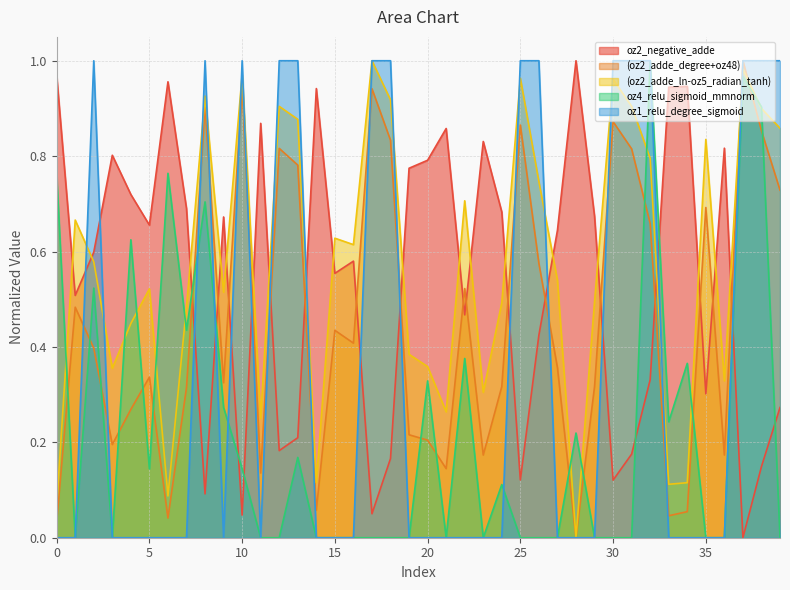

Reading left to right, list all the values displayed in this chart.

oz2_negative_adde: 1.0	0.5	0.6	0.8	0.7	0.7	1.0	0.7	0.1	0.7	0.0	0.9	0.2	0.2	0.9	0.6	0.6	0.1	0.2	0.8	0.8	0.9	0.5	0.8	0.7	0.1	0.4	0.6	1.0	0.7	0.1	0.2	0.3	0.9	0.9	0.3	0.8	0.0	0.1	0.3
(oz2_adde_degree+oz48): 0.0	0.5	0.4	0.2	0.3	0.3	0.0	0.3	0.9	0.3	0.9	0.1	0.8	0.8	0.1	0.4	0.4	0.9	0.8	0.2	0.2	0.1	0.5	0.2	0.3	0.9	0.6	0.4	0.0	0.3	0.9	0.8	0.7	0.0	0.1	0.7	0.2	1.0	0.9	0.7
(oz2_adde_ln-oz5_radian_tanh): 0.1	0.7	0.6	0.4	0.4	0.5	0.1	0.5	0.9	0.5	1.0	0.3	0.9	0.9	0.1	0.6	0.6	1.0	0.9	0.4	0.4	0.3	0.7	0.3	0.5	1.0	0.7	0.5	0.0	0.5	1.0	0.9	0.8	0.1	0.1	0.8	0.3	1.0	0.9	0.9
oz4_relu_sigmoid_mmnorm: 0.8	0.0	0.5	0.0	0.6	0.1	0.8	0.4	0.7	0.3	0.1	0.0	0.0	0.2	0.0	0.0	0.0	0.0	0.0	0.0	0.3	0.0	0.4	0.0	0.1	0.0	0.0	0.0	0.2	0.0	0.0	0.0	1.0	0.2	0.4	0.0	0.0	1.0	0.9	0.0
oz1_relu_degree_sigmoid: 0.0	0.0	1.0	0.0	0.0	0.0	0.0	0.0	1.0	0.0	1.0	0.0	1.0	1.0	0.0	0.0	0.0	1.0	1.0	0.0	0.0	0.0	0.0	0.0	0.0	1.0	1.0	0.0	0.0	0.0	1.0	1.0	1.0	0.0	0.0	0.0	0.0	1.0	1.0	1.0